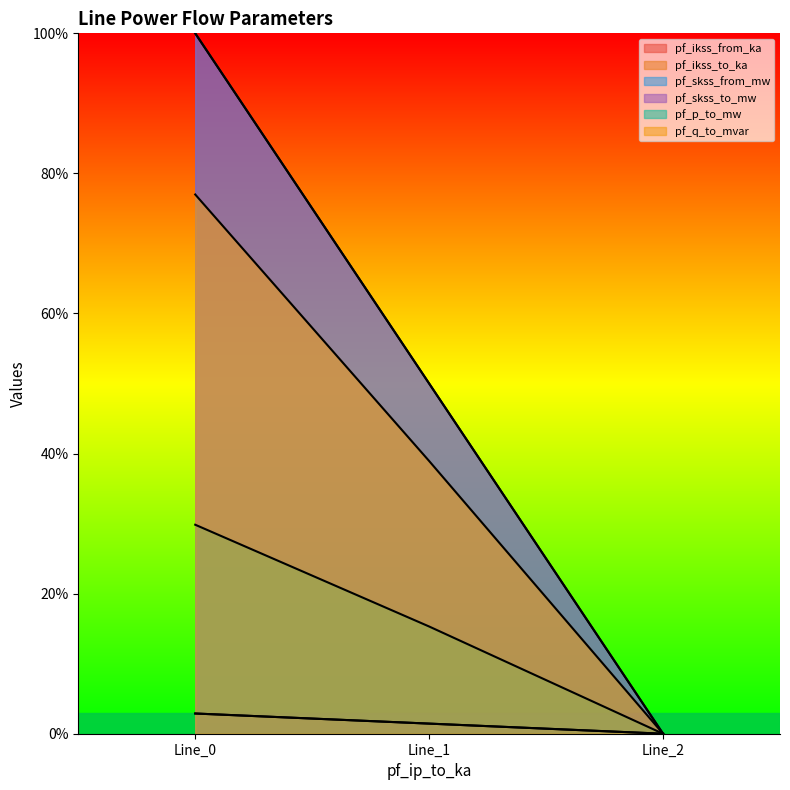

The pf_skss_from_mw series shows 12.0 at Line_1. True or false?

False